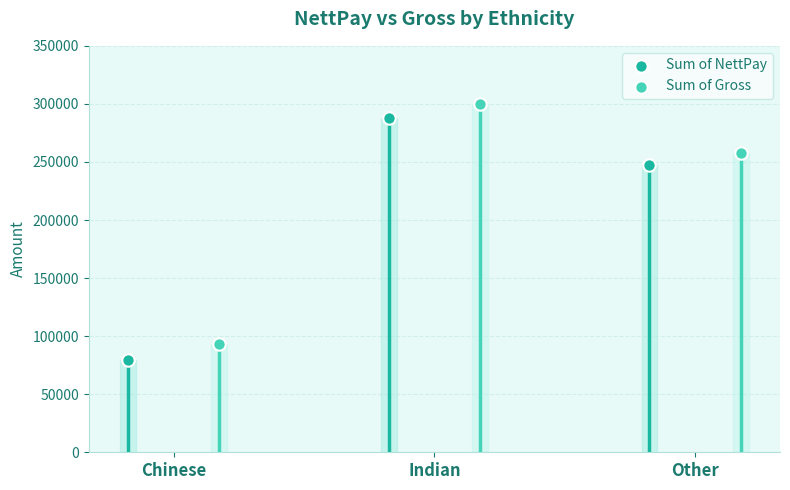

Which series has the widest spread of Y values?

Sum of NettPay